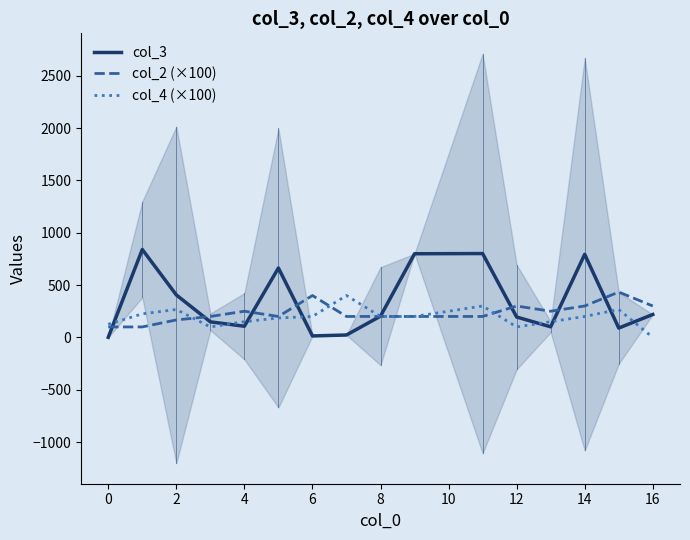

What is the average value of the col_3 series?

337.6